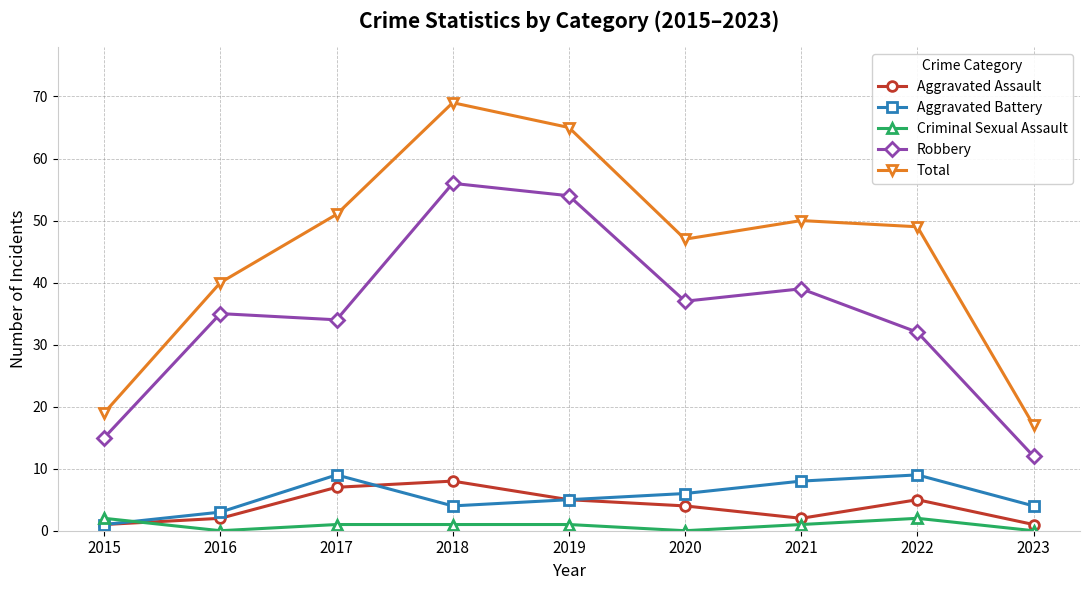

Is it true that Aggravated Battery equals 3 at 2021?

False